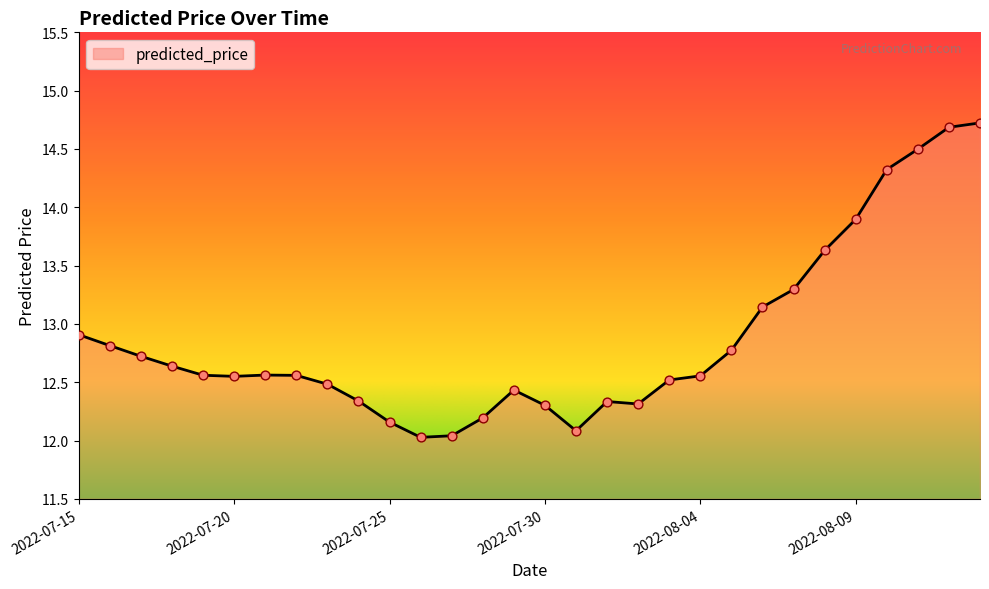

What is the greatest value displayed?

14.7